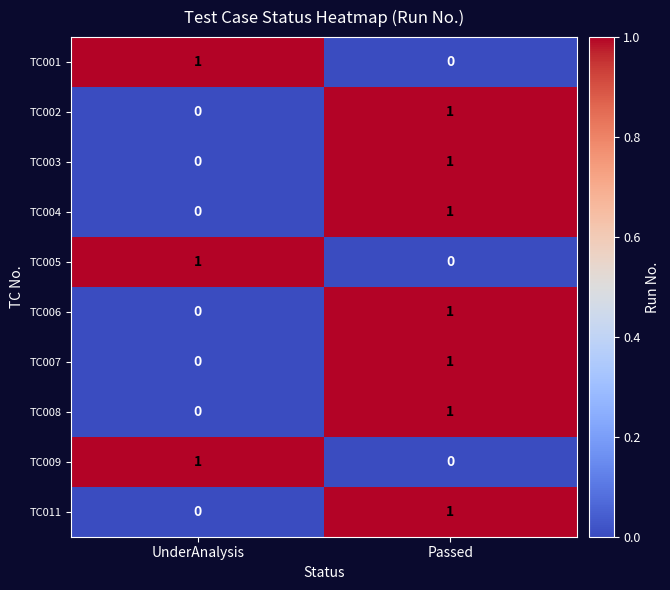

Reading right to left, what are all the values shown in this chart?

TC001: Passed=0	UnderAnalysis=1
TC002: Passed=1	UnderAnalysis=0
TC003: Passed=1	UnderAnalysis=0
TC004: Passed=1	UnderAnalysis=0
TC005: Passed=0	UnderAnalysis=1
TC006: Passed=1	UnderAnalysis=0
TC007: Passed=1	UnderAnalysis=0
TC008: Passed=1	UnderAnalysis=0
TC009: Passed=0	UnderAnalysis=1
TC011: Passed=1	UnderAnalysis=0